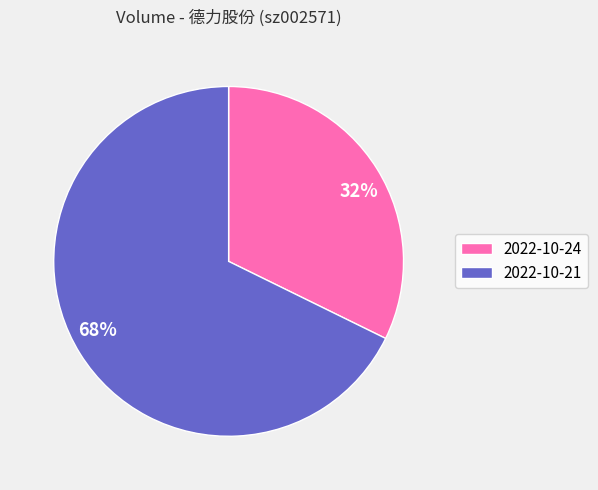

Count the number of slices in the pie.

2